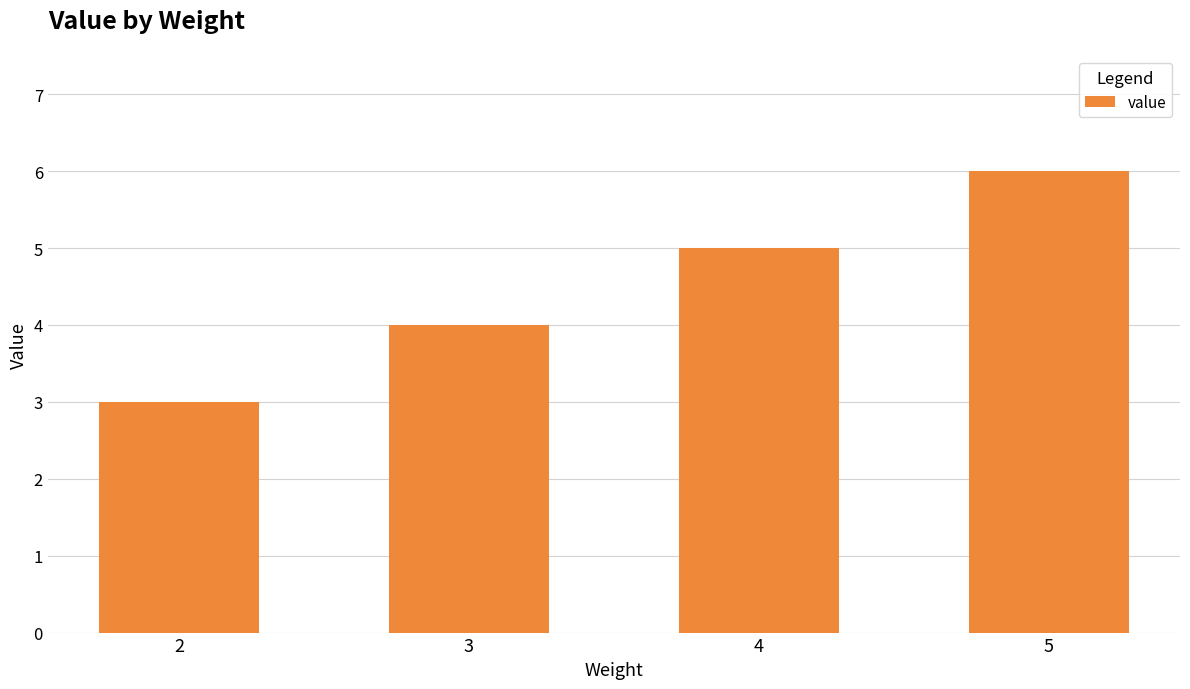

Reading left to right, extract all data points from this chart.

3	4	5	6